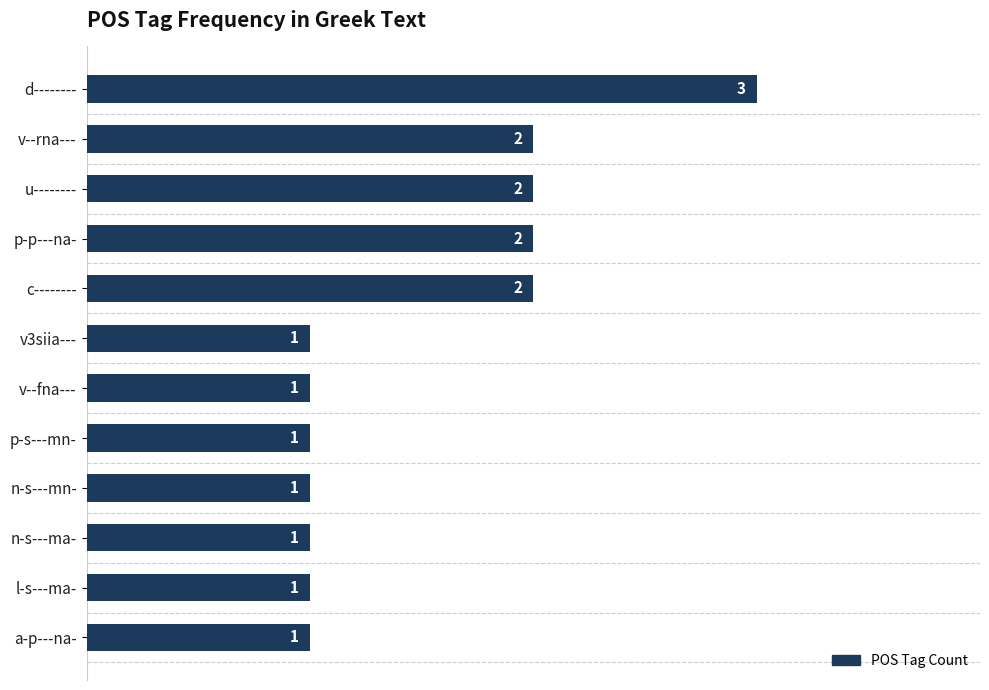

The chart shows a value of 2 at u--------. True or false?

True